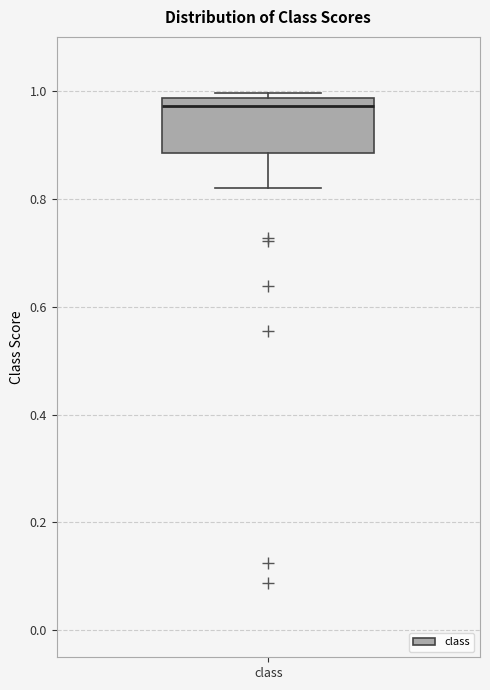

Transcribe this box plot: give where the median line is, the range the box spans, and where the two whiskers end, as read against the y-axis. The values are not printed on the chart, so give them approximately, as read against the axis.

median 0.98 (just below the box's upper edge), box 0.88 to 0.98, whiskers 0.82 to 1.00